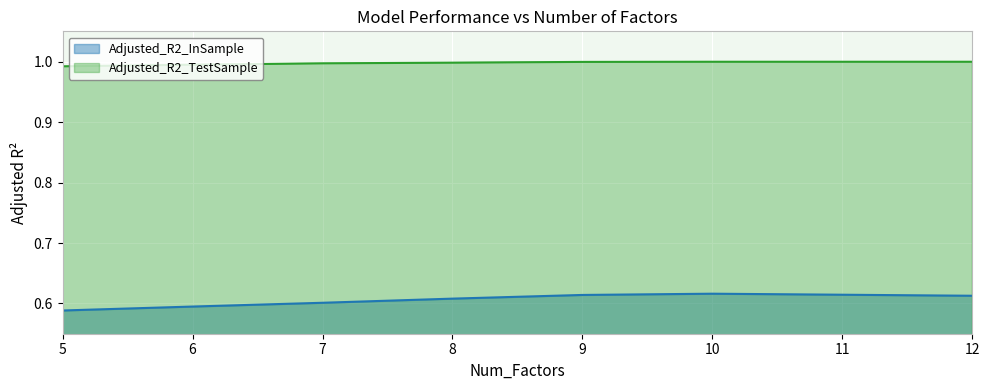

Read the Adjusted_R2_TestSample value at 6.

1.0